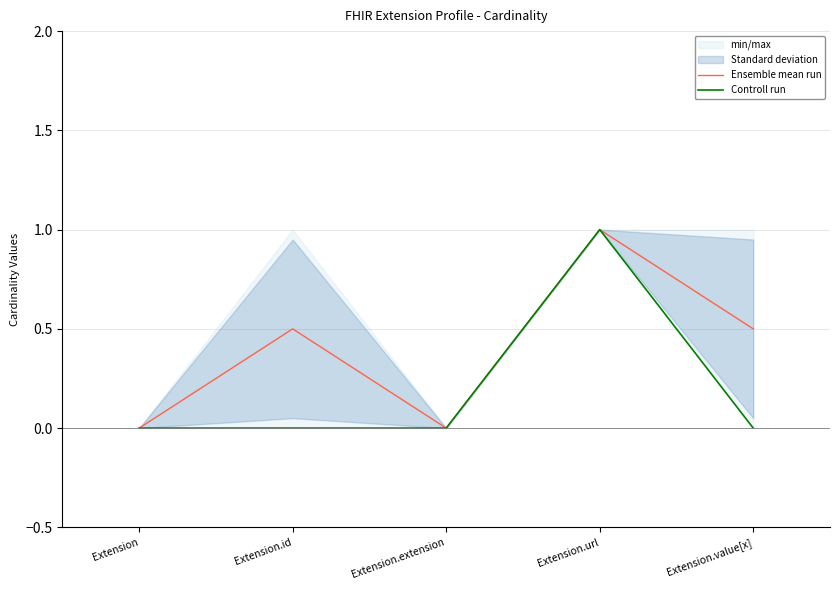

How many interior local peaks does the Ensemble mean run series have?

2